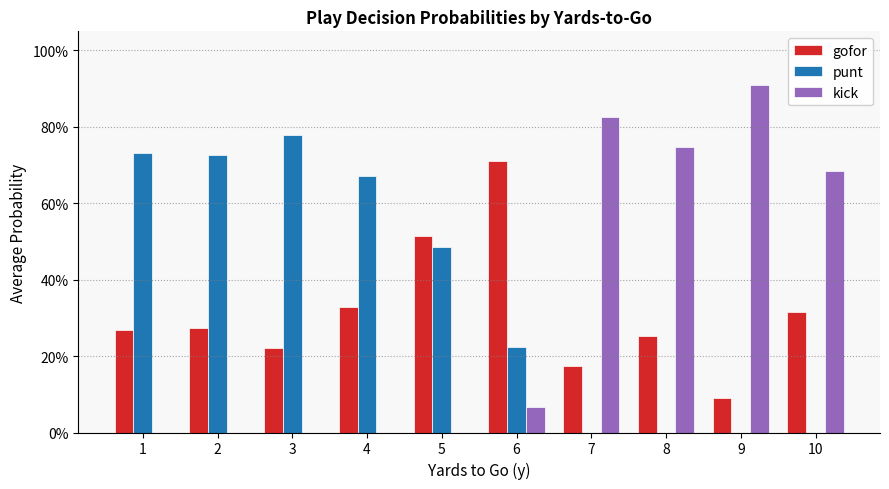

Reading right to left, transcribe all the data shown in this chart.

gofor: 10=0.3	9=0.1	8=0.3	7=0.2	6=0.7	5=0.5	4=0.3	3=0.2	2=0.3	1=0.3
punt: 10=0.0	9=0.0	8=0.0	7=0.0	6=0.2	5=0.5	4=0.7	3=0.8	2=0.7	1=0.7
kick: 10=0.7	9=0.9	8=0.7	7=0.8	6=0.1	5=0.0	4=0.0	3=0.0	2=0.0	1=0.0